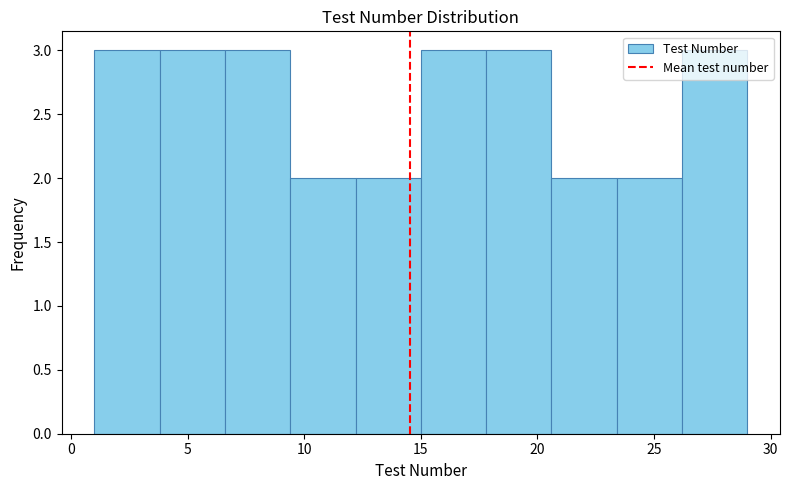

Reading left to right, transcribe this chart: for each bar, give the range it covers on the x-axis and its height. Neither the bar edges nor the heights are printed on the chart, so give them approximately, as read against the axes.

1.0 to 3.8: 3
3.8 to 6.6: 3
6.6 to 9.4: 3
9.4 to 12.2: 2
12.2 to 15.0: 2
15.0 to 17.8: 3
17.8 to 20.6: 3
20.6 to 23.4: 2
23.4 to 26.2: 2
26.2 to 29.0: 3